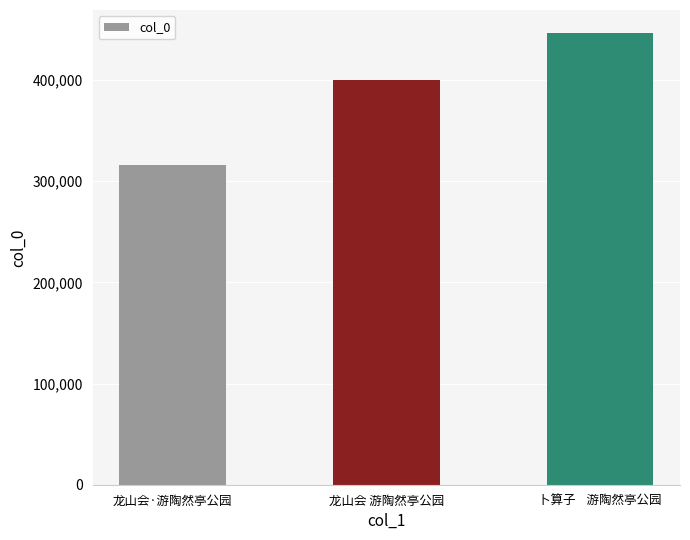

True or false: the data shows 316254 at 龙山会·游陶然亭公园.

True